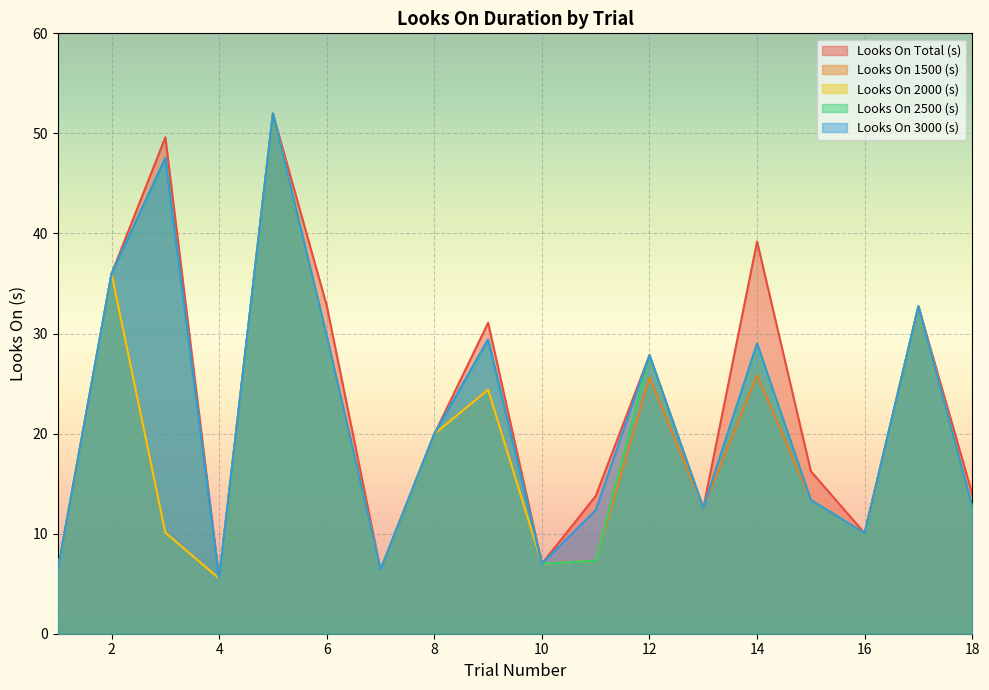

How many data points in Looks On 2500 (s) are above 19?

9